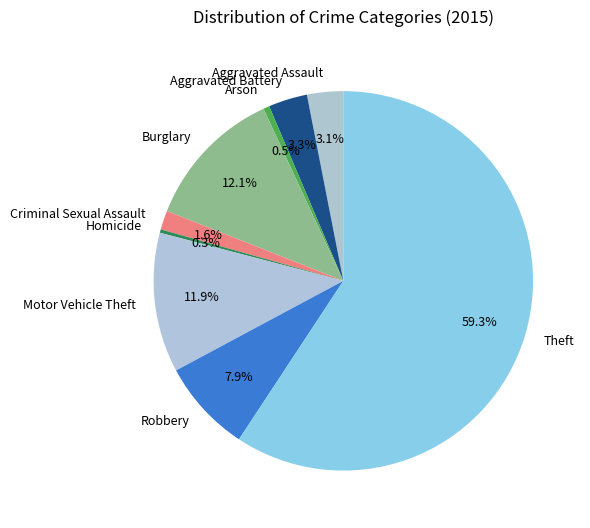

Is it true that Motor Vehicle Theft is 12% of the pie?

True